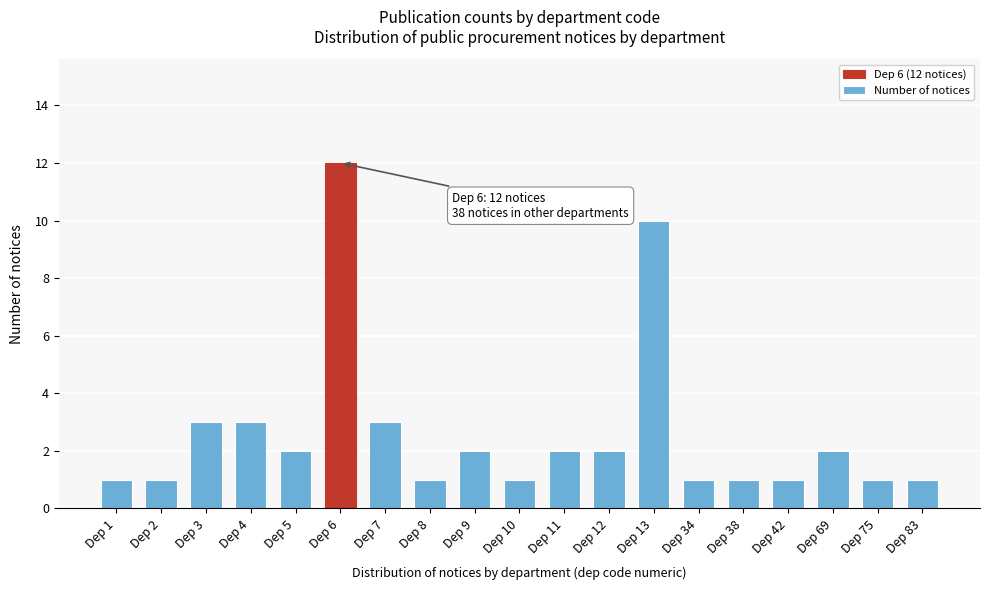

Reading right to left, list all the values displayed in this chart.

Dep 83=1	Dep 75=1	Dep 69=2	Dep 42=1	Dep 38=1	Dep 34=1	Dep 13=10	Dep 12=2	Dep 11=2	Dep 10=1	Dep 9=2	Dep 8=1	Dep 7=3	Dep 6=12	Dep 5=2	Dep 4=3	Dep 3=3	Dep 2=1	Dep 1=1